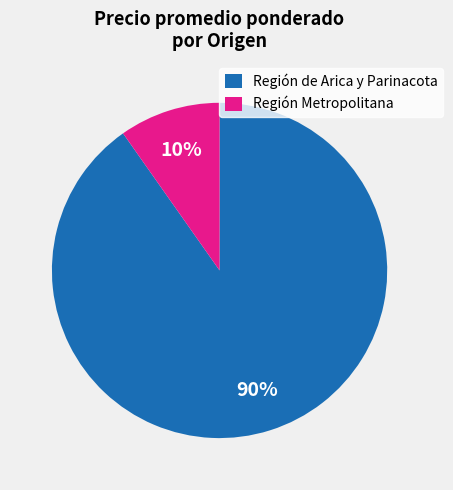

Which slice represents more than half of the pie?

Región de Arica y Parinacota